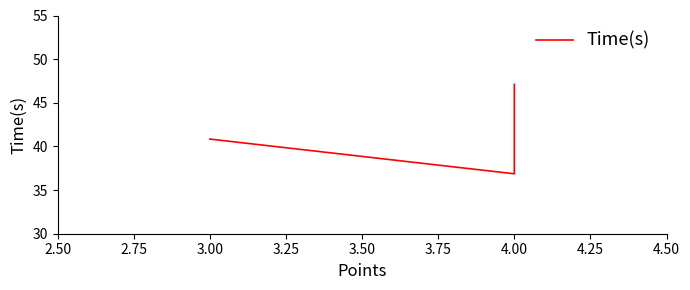

Which has a higher value, 4.00 or 4.00?

4.00